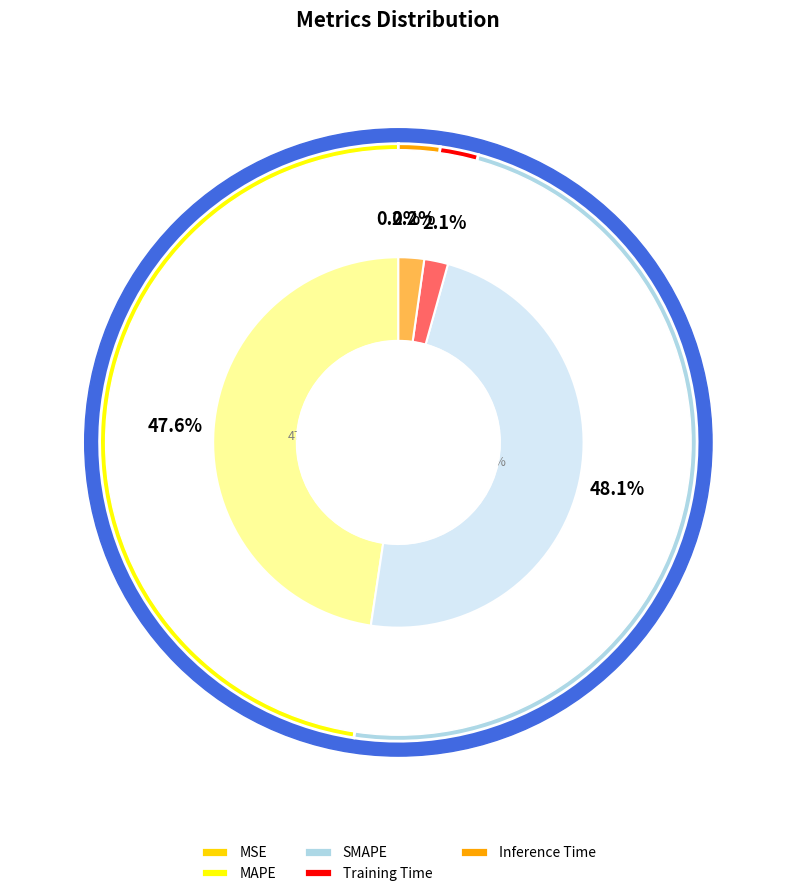

What percentage is the MAPE slice, to the nearest percent?

48%